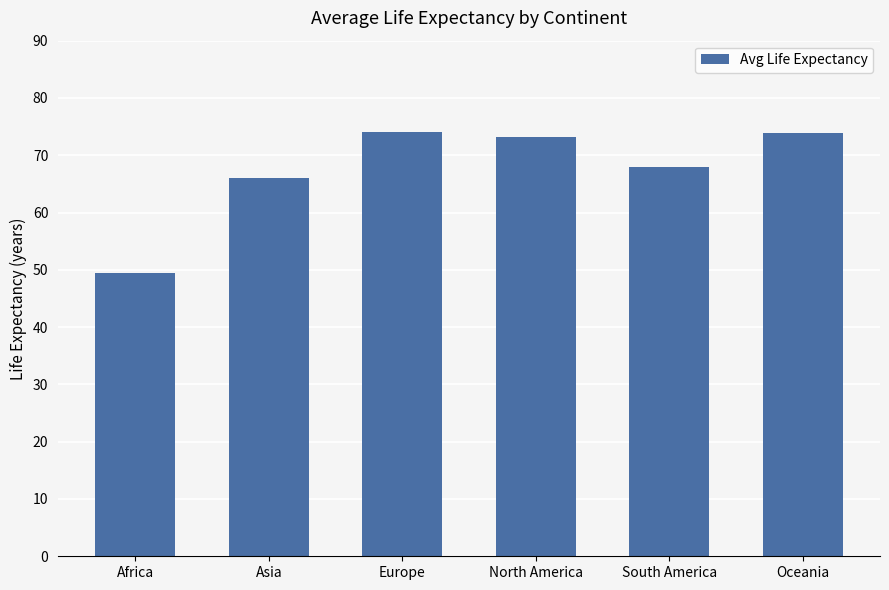

What position from the left is Europe?

3